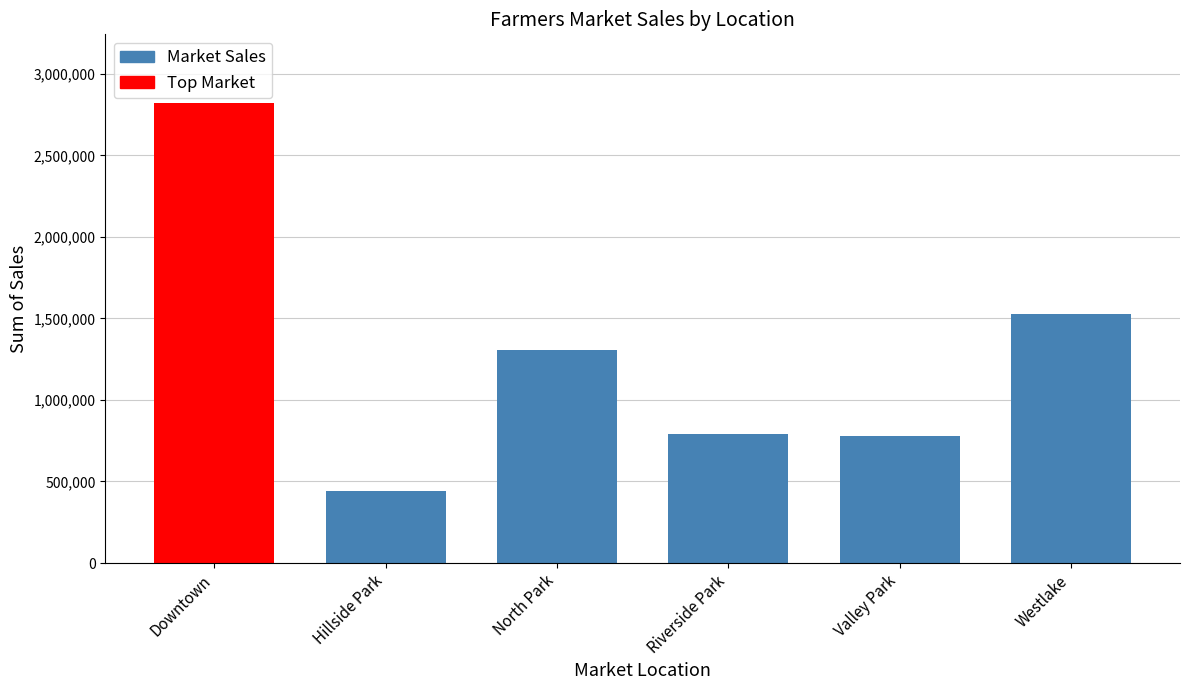

At which label is Market Sales closest to 985405?

Riverside Park